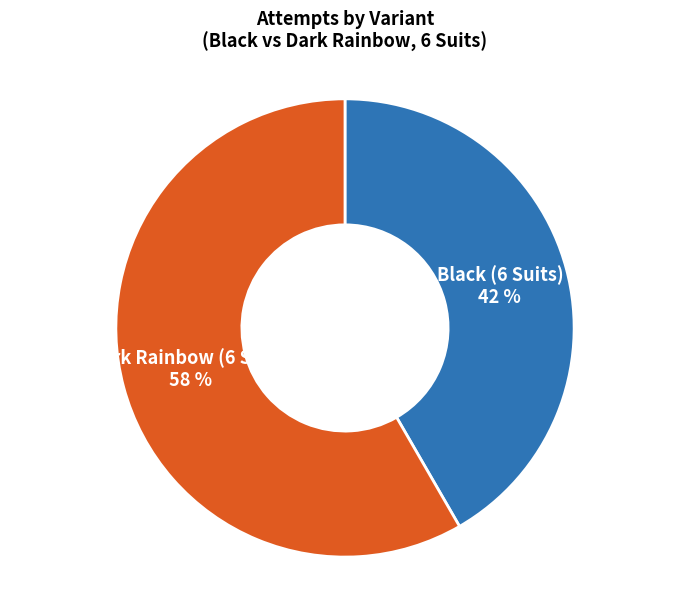

Count the number of slices in the pie.

2